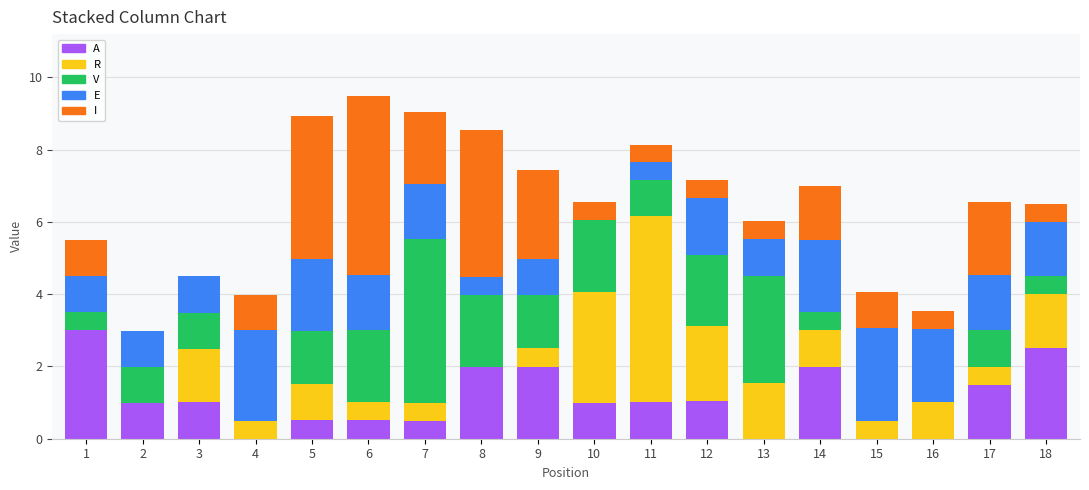

The value of A at 16 is -1.9. True or false?

False